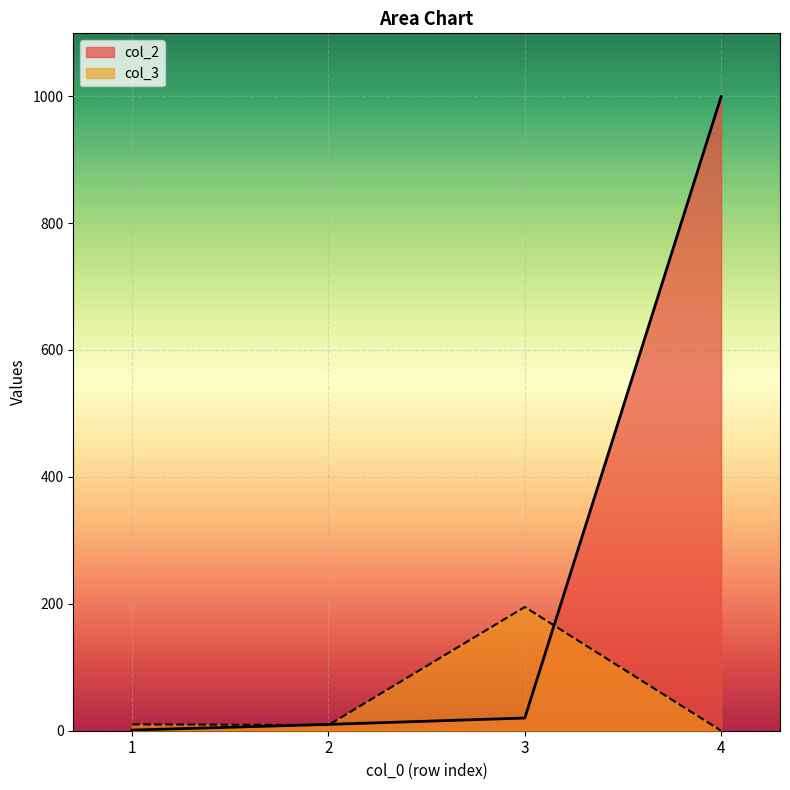

What are all the series names shown in the legend?

col_2, col_3